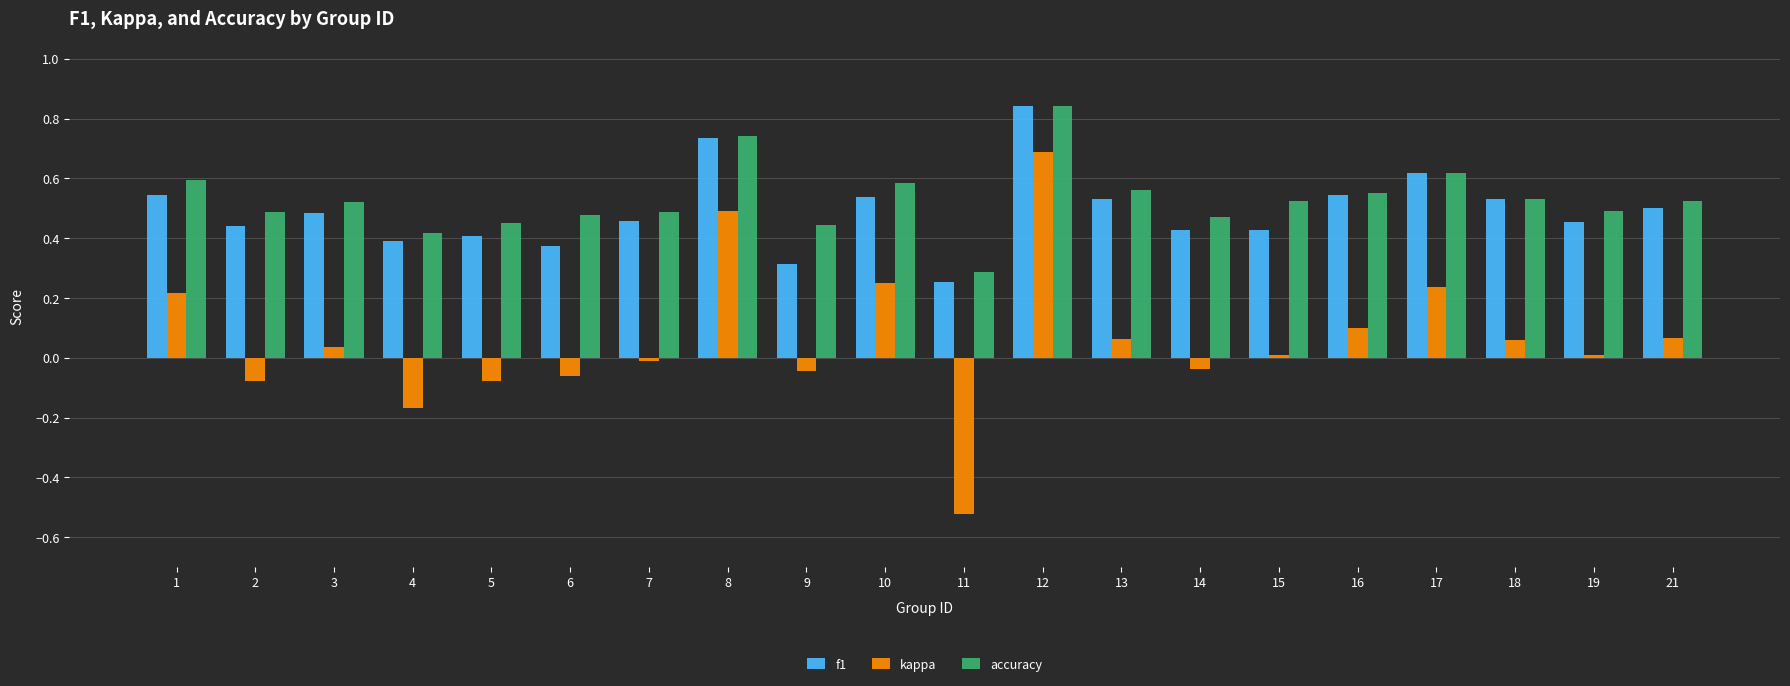

What is the sum of all kappa values?

1.2